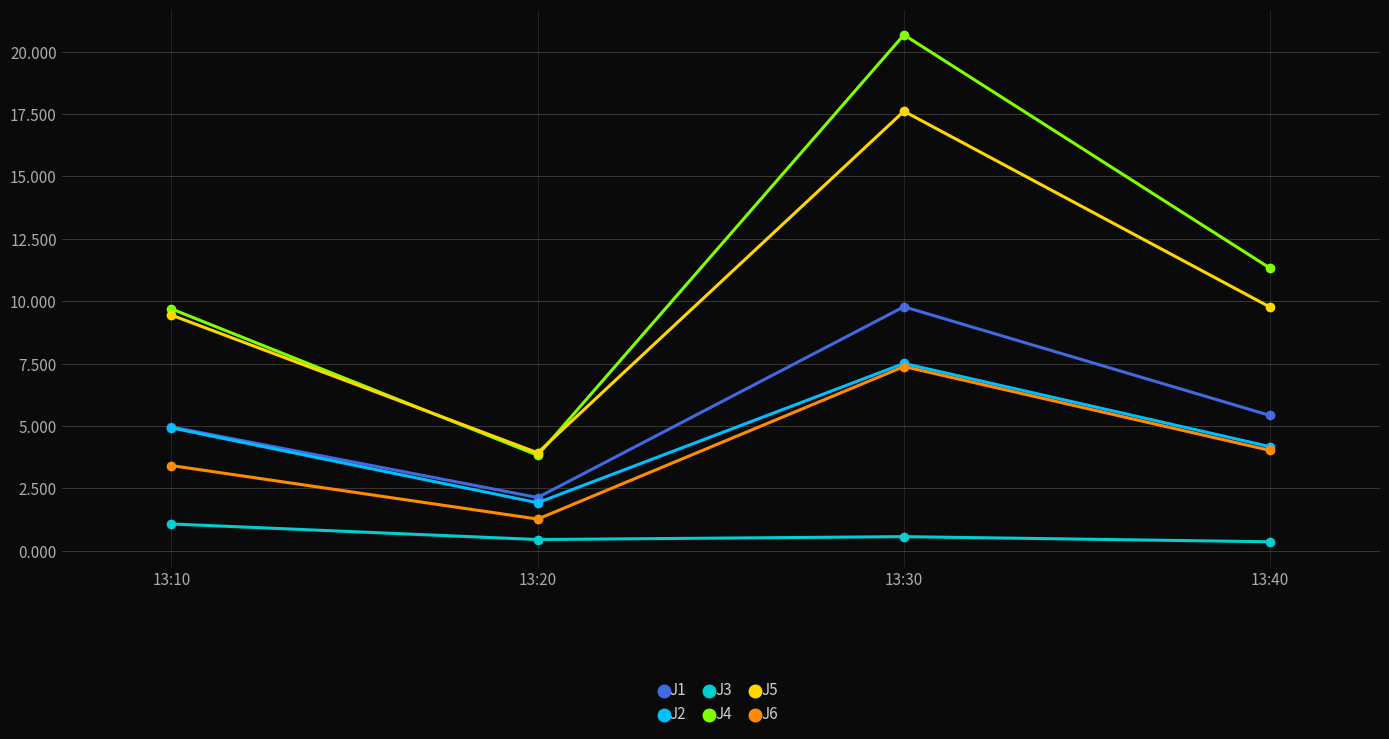

True or false: J1 and J4 intersect in this chart.

False